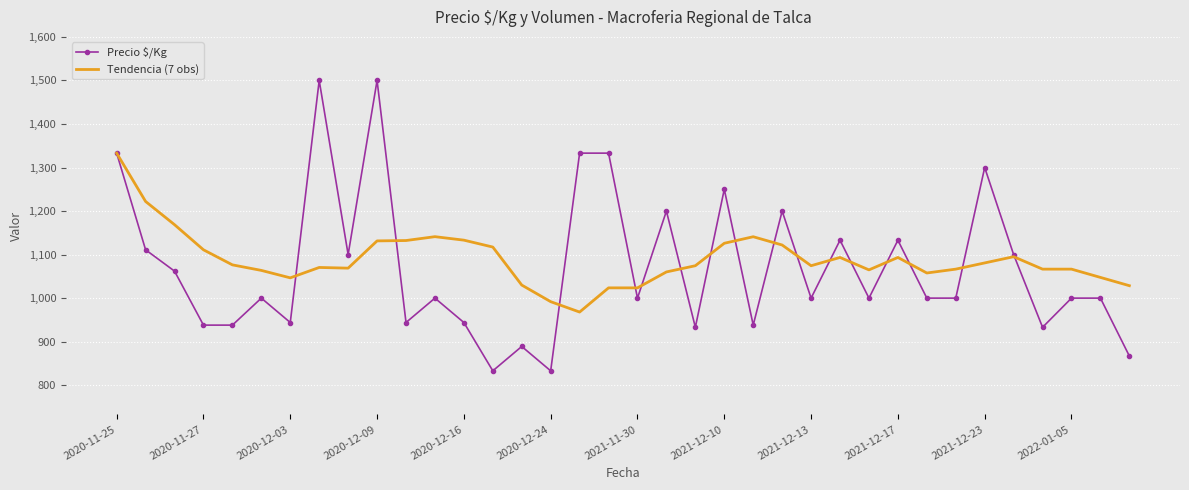

What is the average value of the Precio $/Kg series?

1070.1